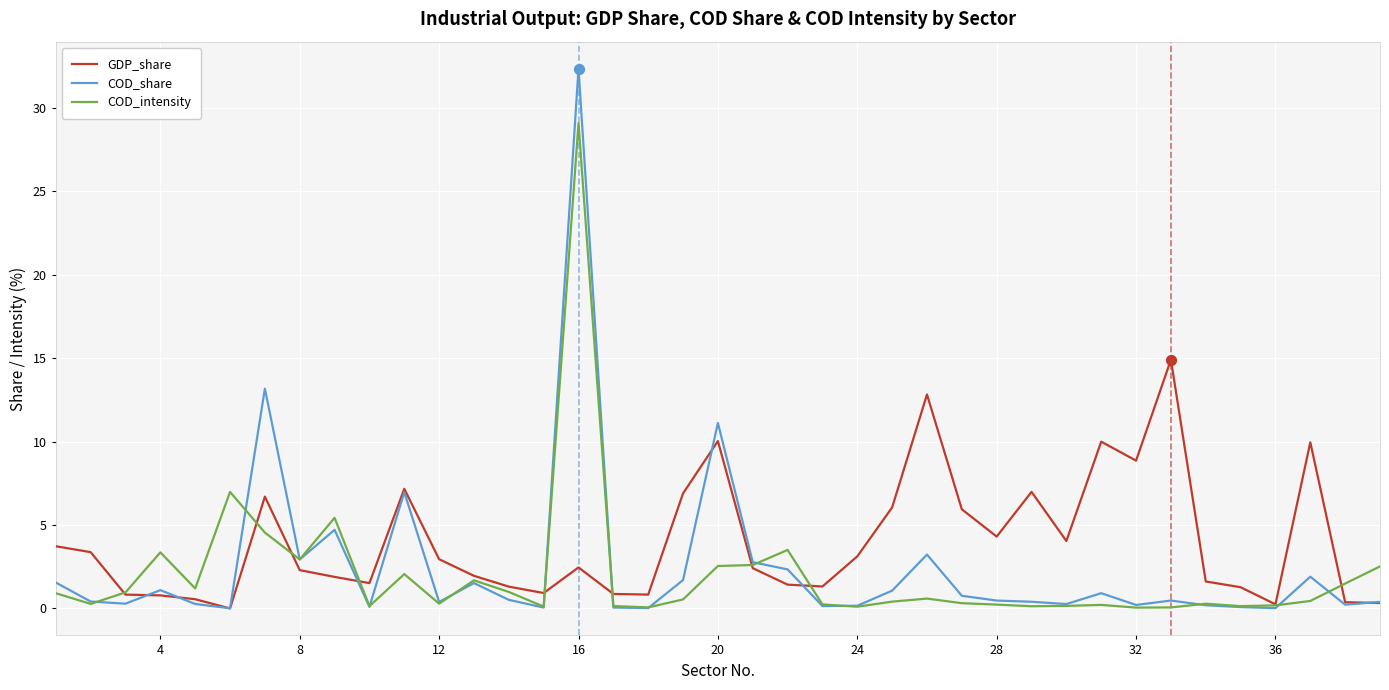

What are all the series names shown in the legend?

GDP_share, COD_share, COD_intensity